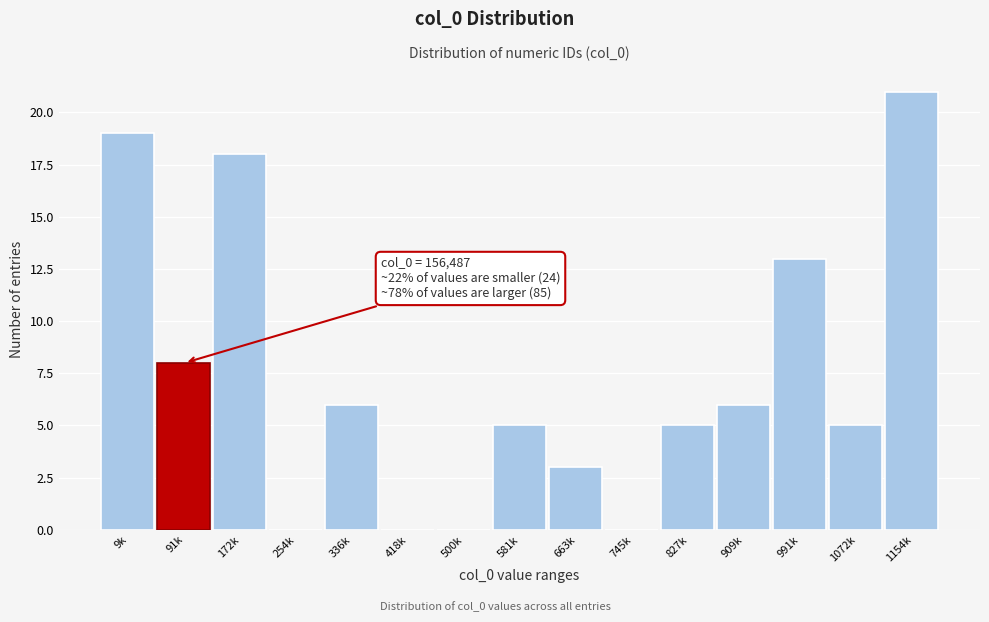

Reading left to right, list all the values displayed in this chart.

9k=19	91k=8	172k=18	254k=0	336k=6	418k=0	500k=0	581k=5	663k=3	745k=0	827k=5	909k=6	991k=13	1072k=5	1154k=21